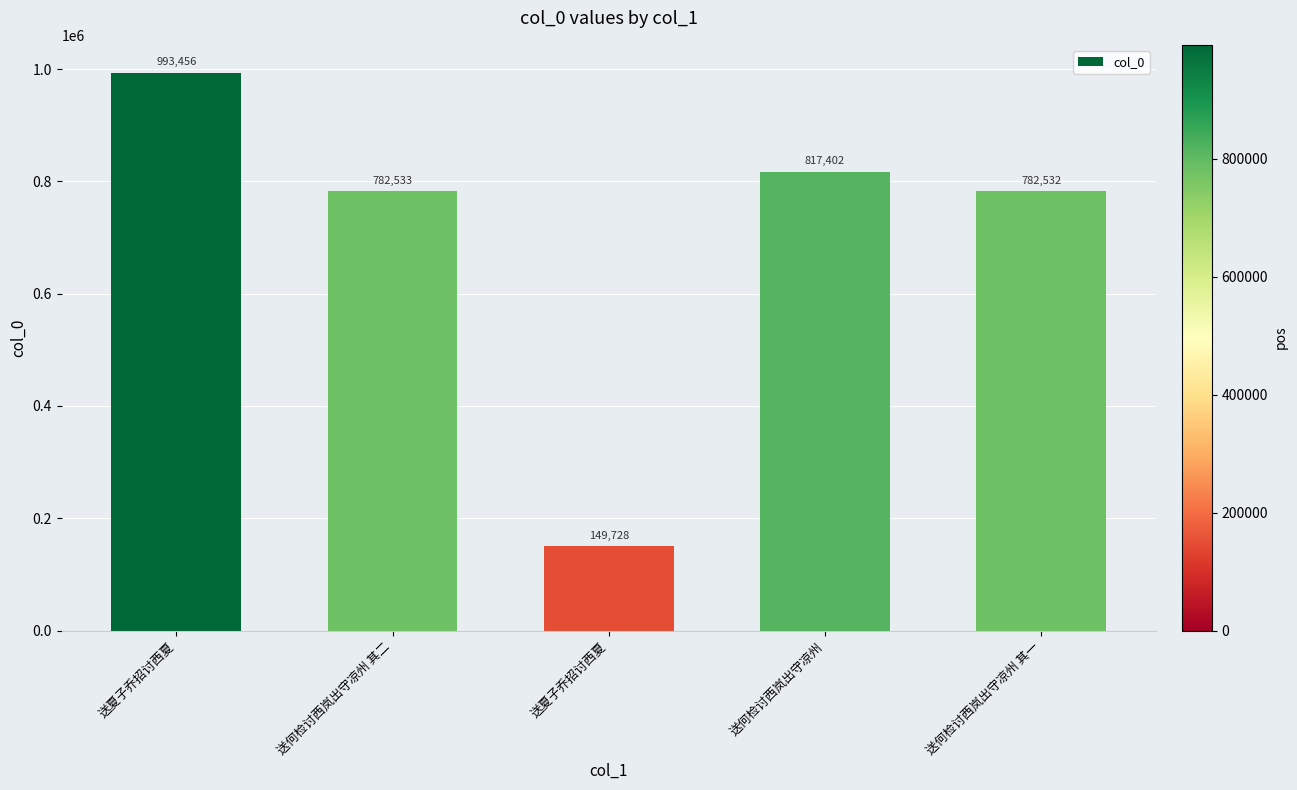

What is the ratio of the value at 送夏子乔招讨西夏 to the value at 送夏子乔招讨西夏?

6.6